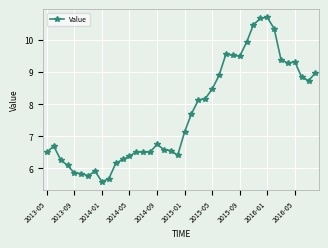

What is the value of the 17th point from the left?

6.7